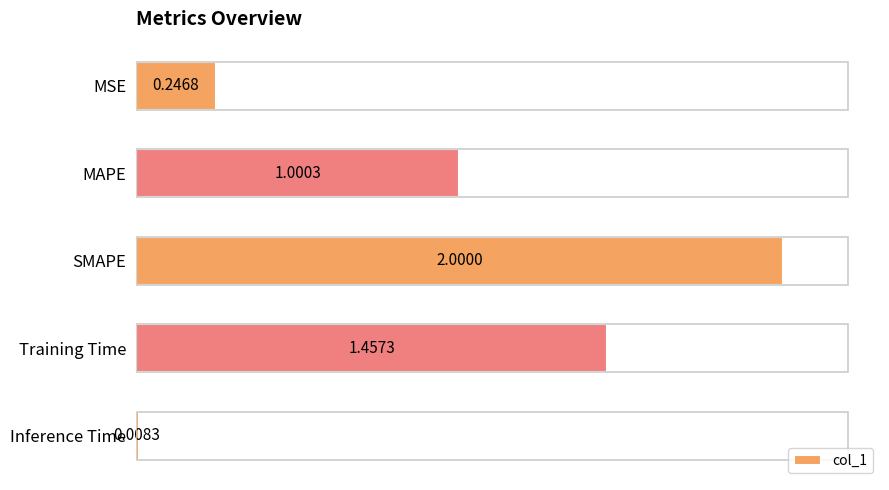

How many data points are less than 1?

2